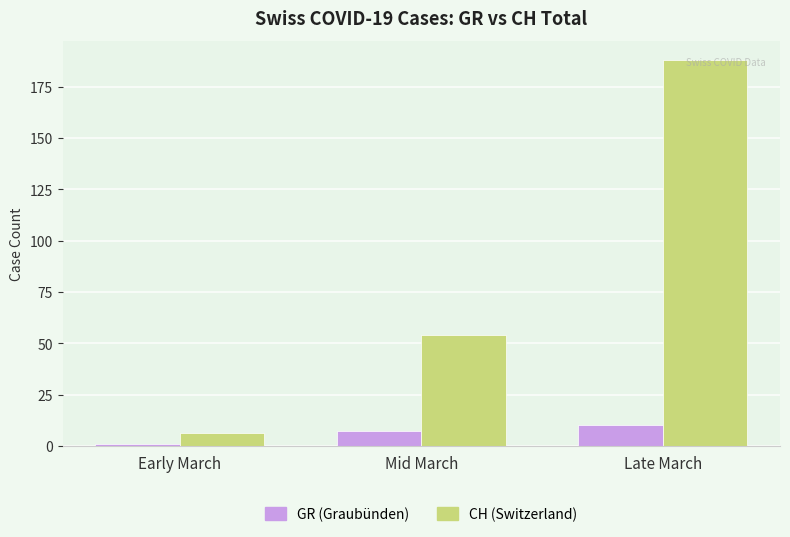

Read the GR (Graubünden) value at Early March.

1